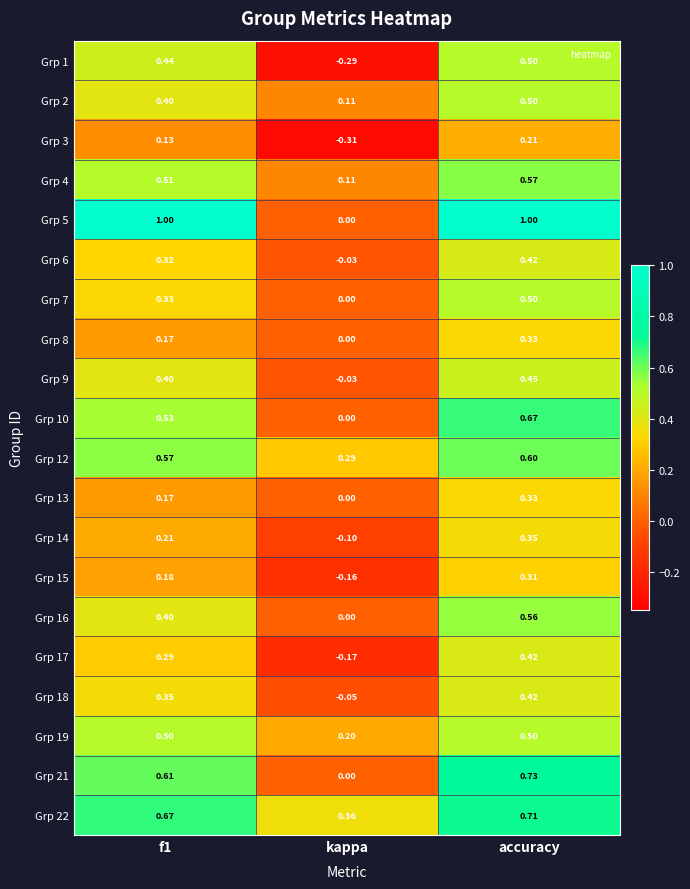

At which category is the sum across all series the highest?

accuracy